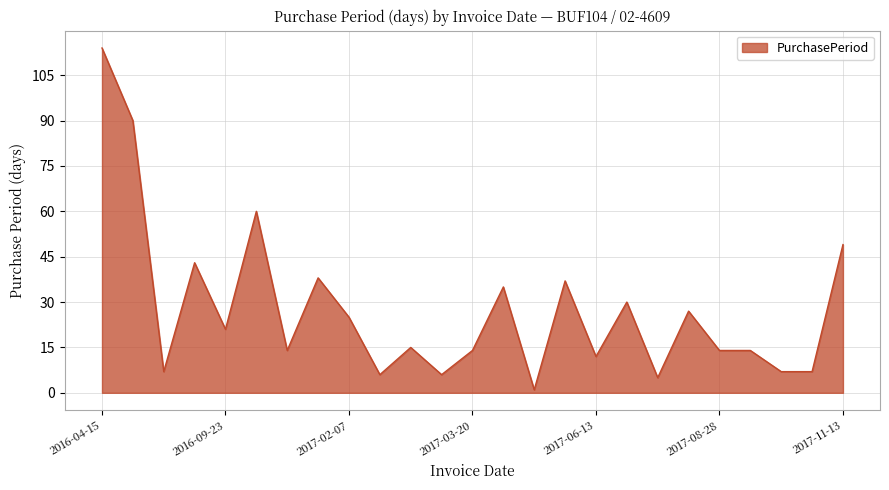

What is the maximum value shown in the chart?

114